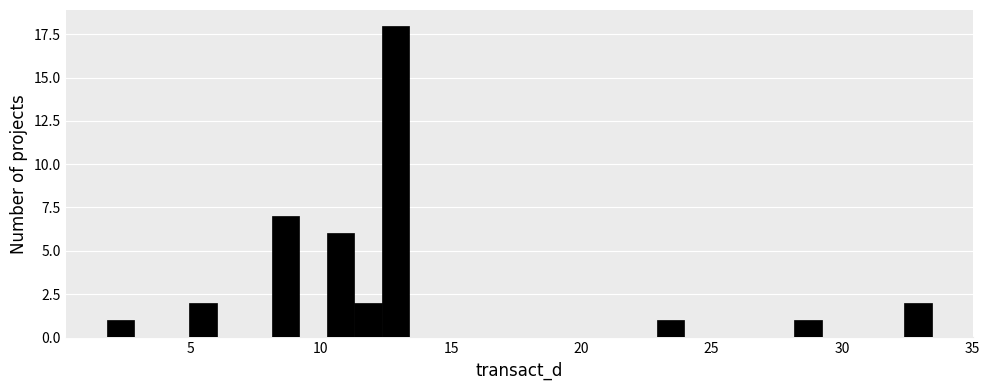

Around what value on the x-axis is the tallest bar? Give the approximate position of its centre, as read against the axis.

13.0